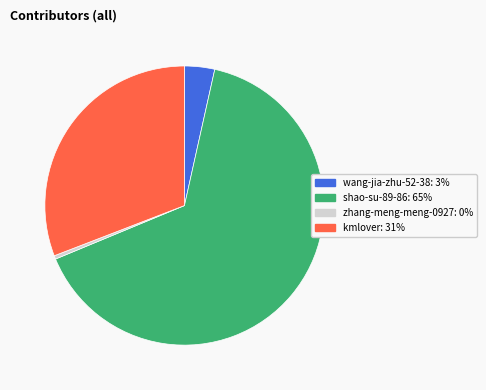

Which has a higher value, shao-su-89-86 or wang-jia-zhu-52-38?

shao-su-89-86